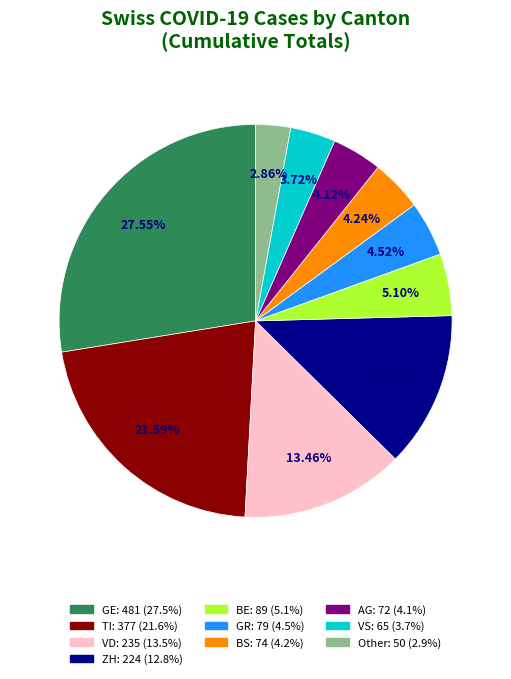

To the nearest percent, what portion does AG represent?

4%